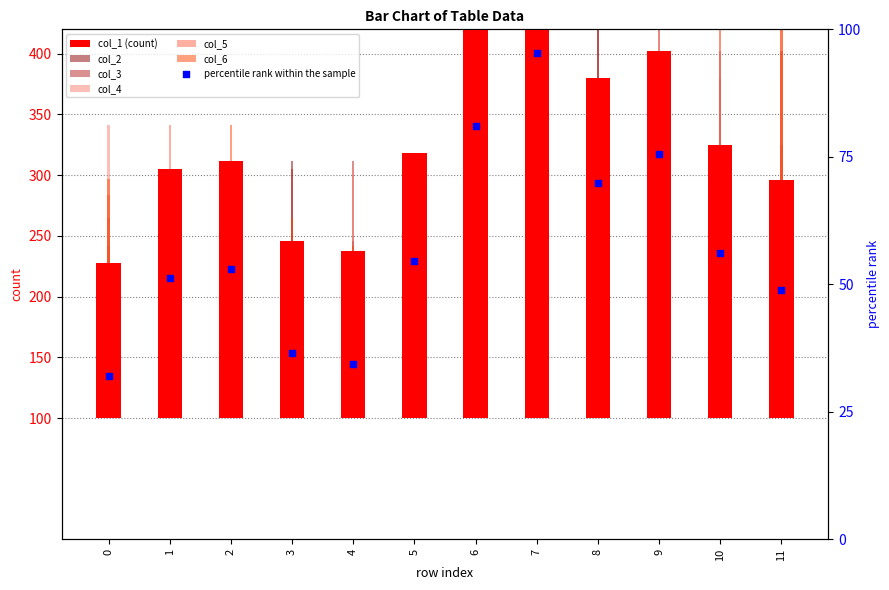

Which series contains the lowest Y value?

col_1